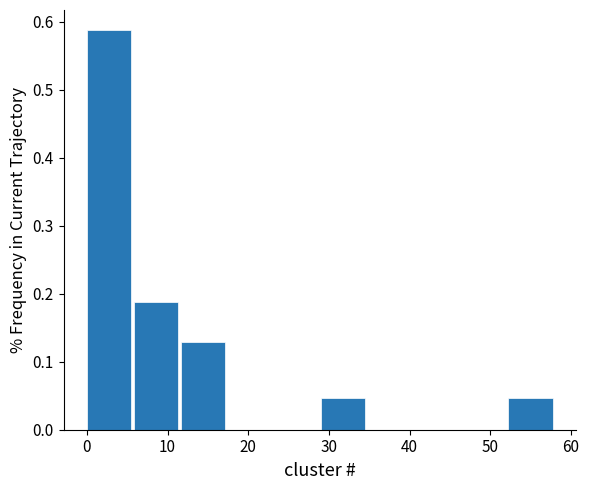

Reading left to right, list every bar in this chart as the range it spans on the x-axis followed by its height. Neither the bar edges nor the heights are printed on the chart, so give them approximately, as read against the axes.

0.0 to 5.8: 0.59
5.8 to 11.6: 0.19
11.6 to 17.4: 0.13
17.4 to 23.2: 0
23.2 to 29.0: 0
29.0 to 34.8: 0.05
34.8 to 40.6: 0
40.6 to 46.4: 0
46.4 to 52.2: 0
52.2 to 58.0: 0.05